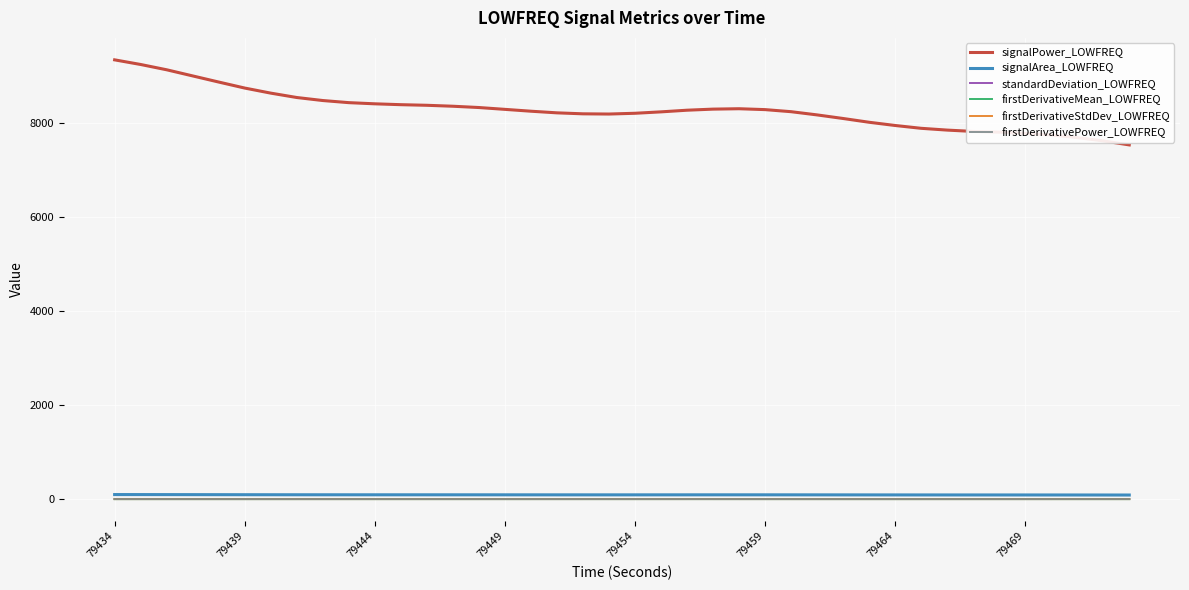

What is the difference between the maximum and minimum values in the signalPower_LOWFREQ series?

1810.5